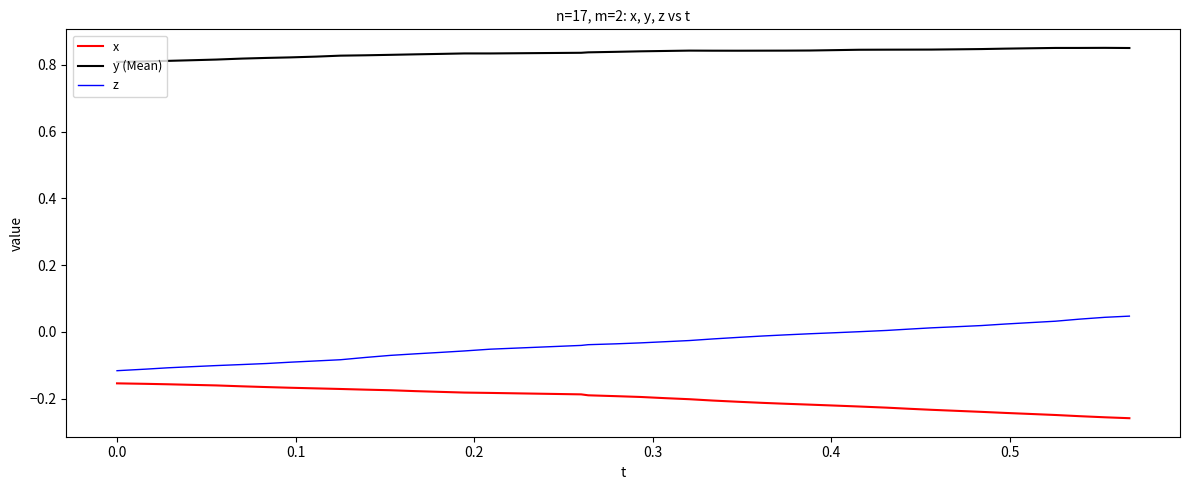

List the series in order of their overall mean, lowest first.

x, z, y (Mean)